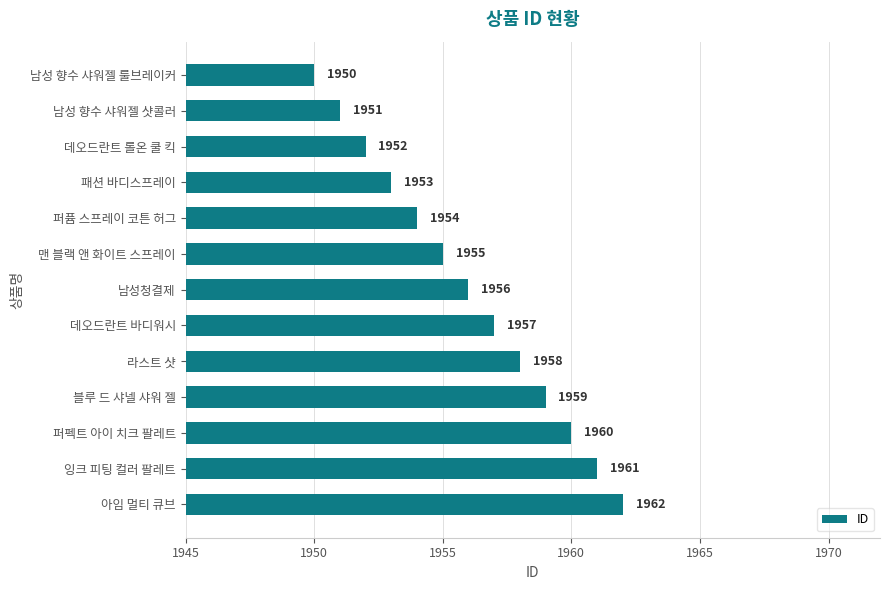

What is the label of the 3rd bar from the top?

데오드란트 롤온 쿨 킥